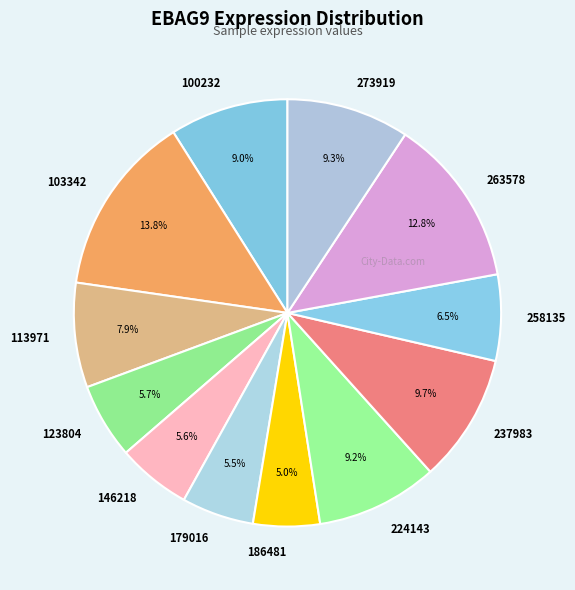

Approximately how many times larger is the value at 273919 compared to 258135?

1.4